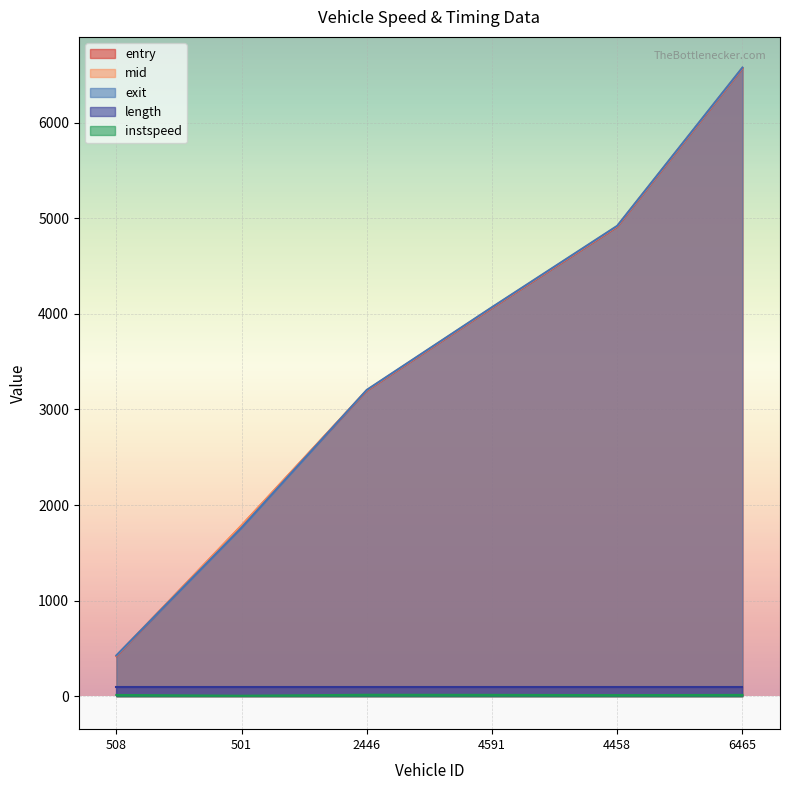

Is the value of exit at 501 greater than the value of instspeed at 2446?

Yes